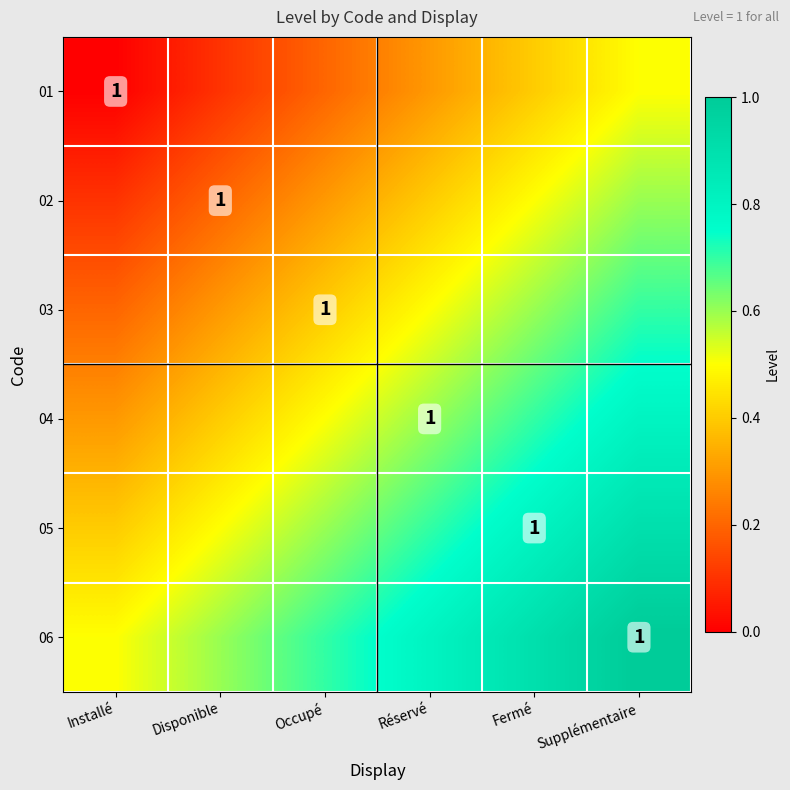

At how many categories does at least one series exceed 0?

6